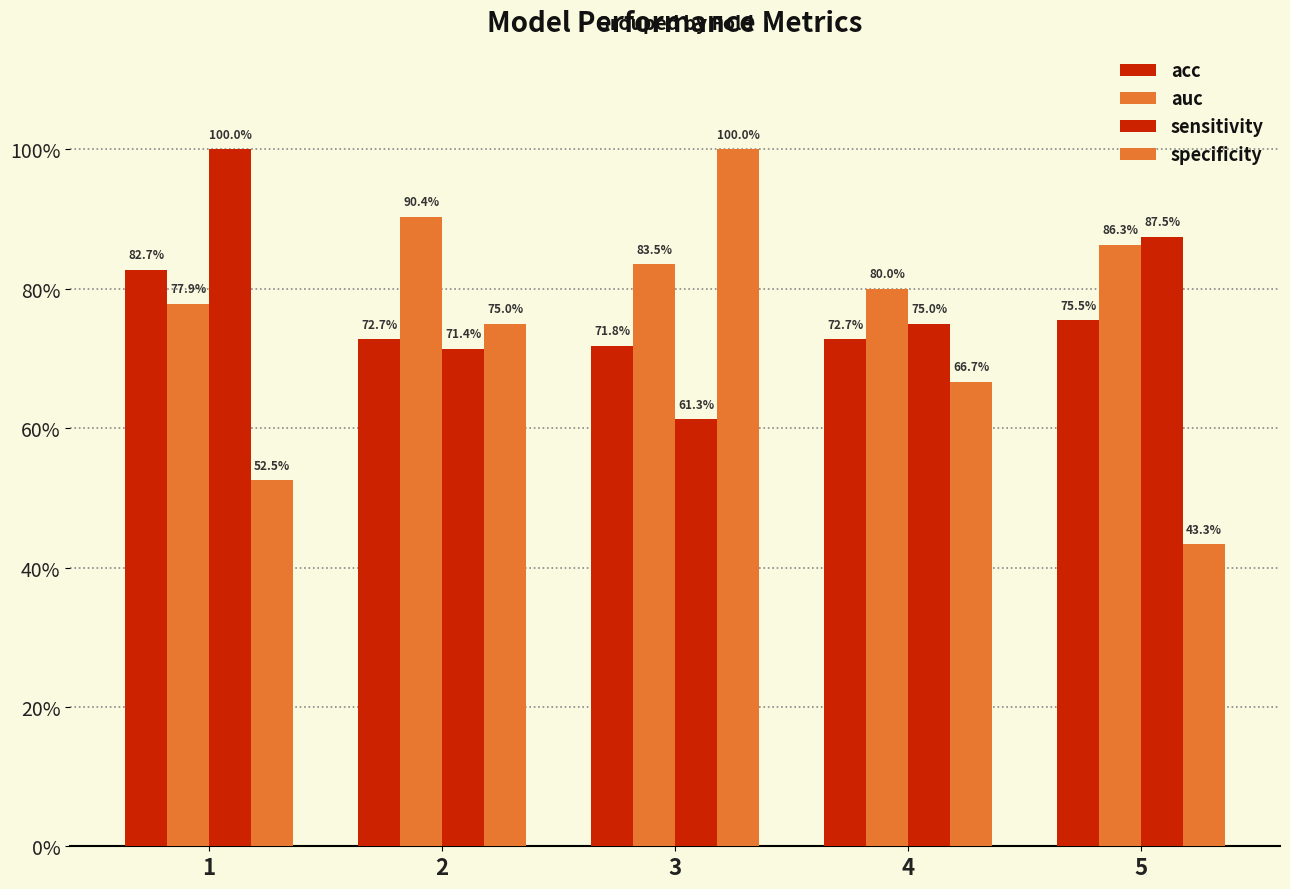

What is the spread (max minus min) of values at 1?

0.5